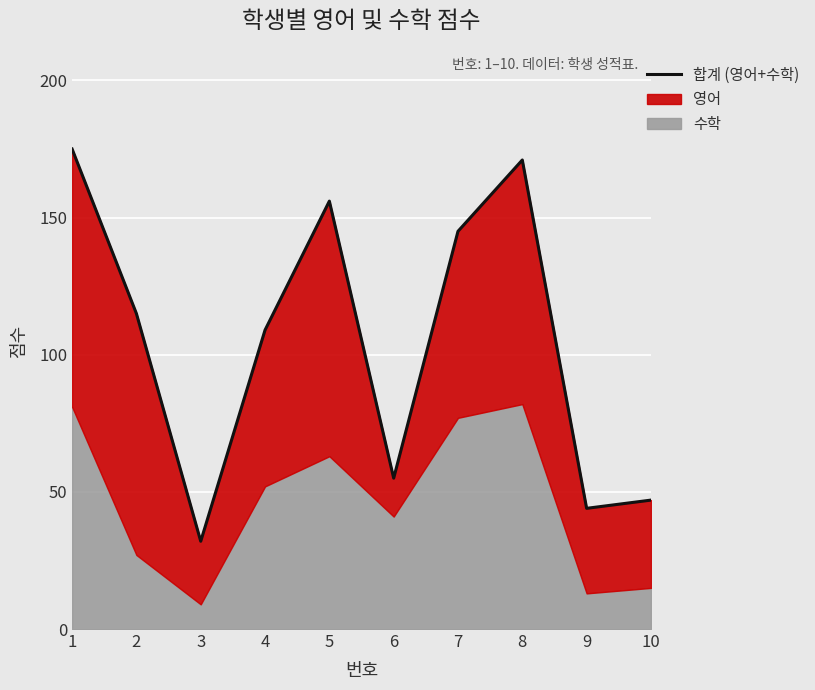

Rank the categories by value from highest to lowest.

1, 8, 5, 7, 2, 4, 6, 10, 9, 3